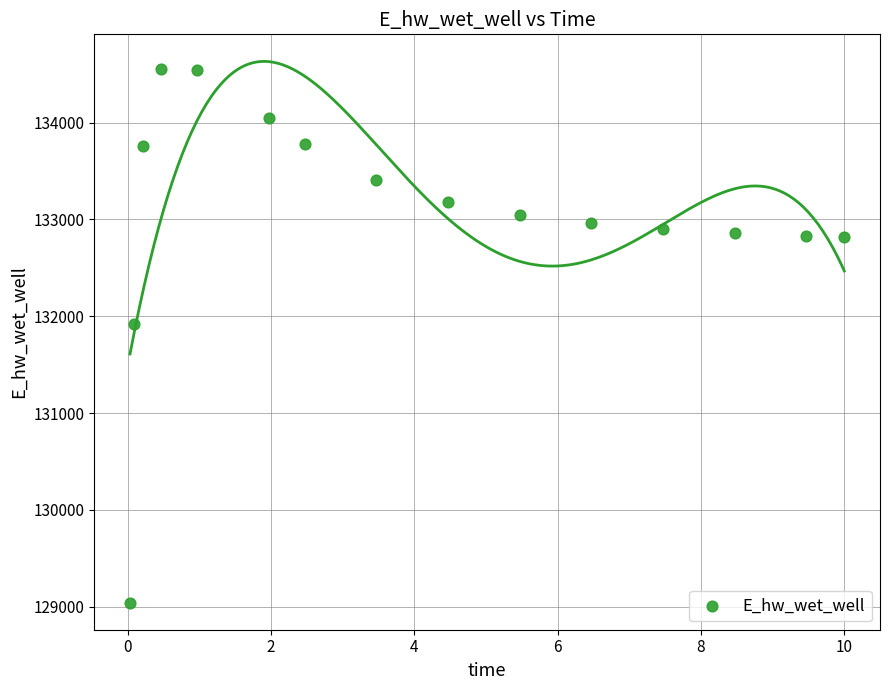

What is the range of X values (max minus min)?

10.0